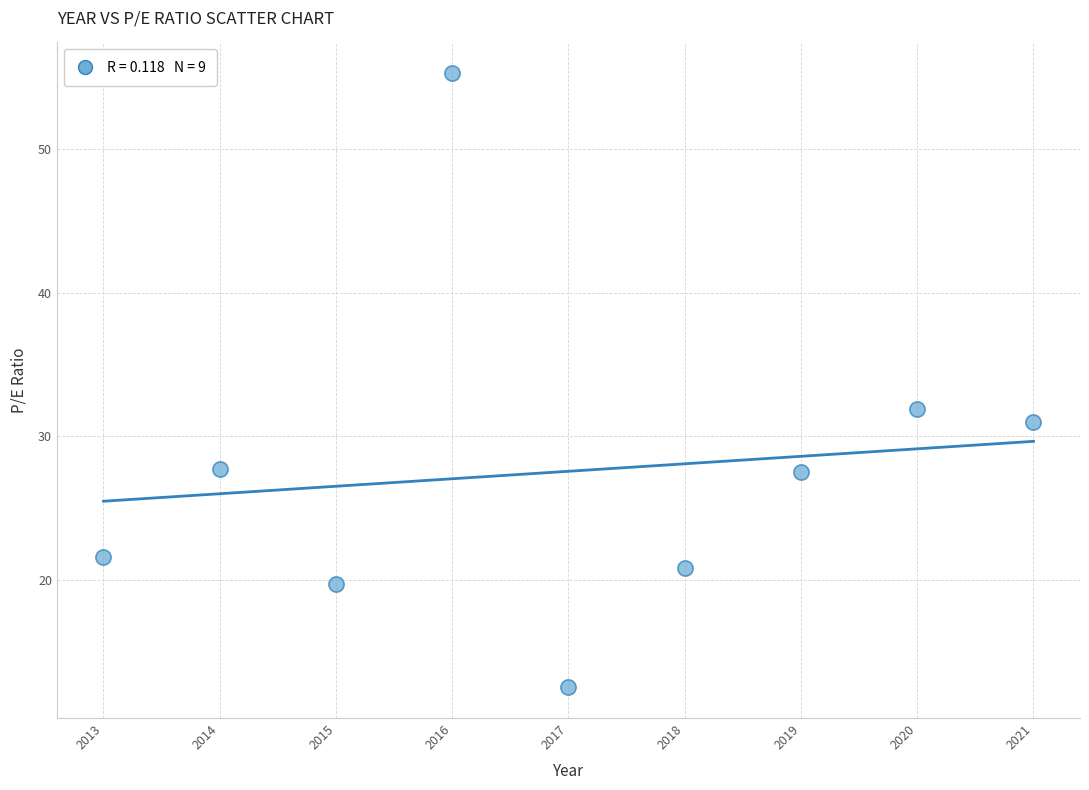

What is the range of X values (max minus min)?

8.0